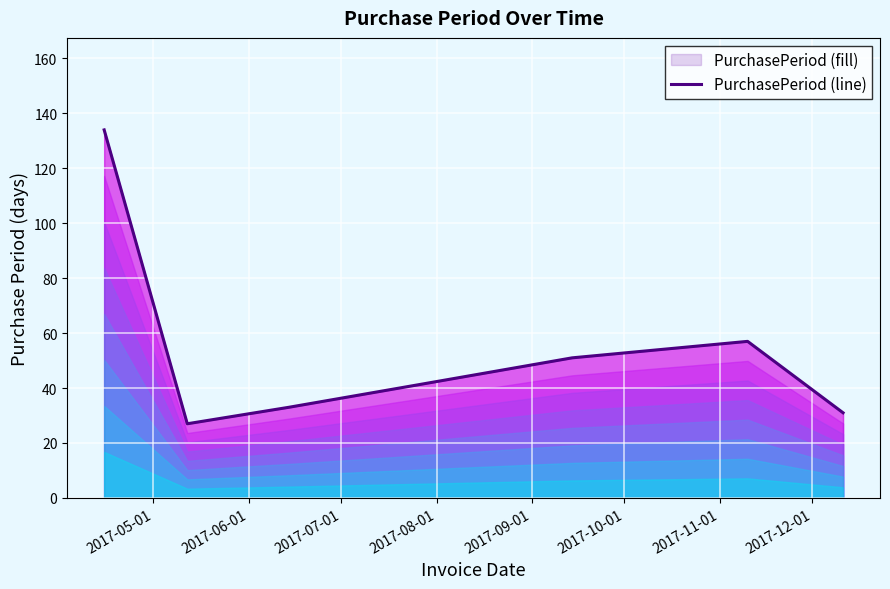

What is the sum of all values?

374